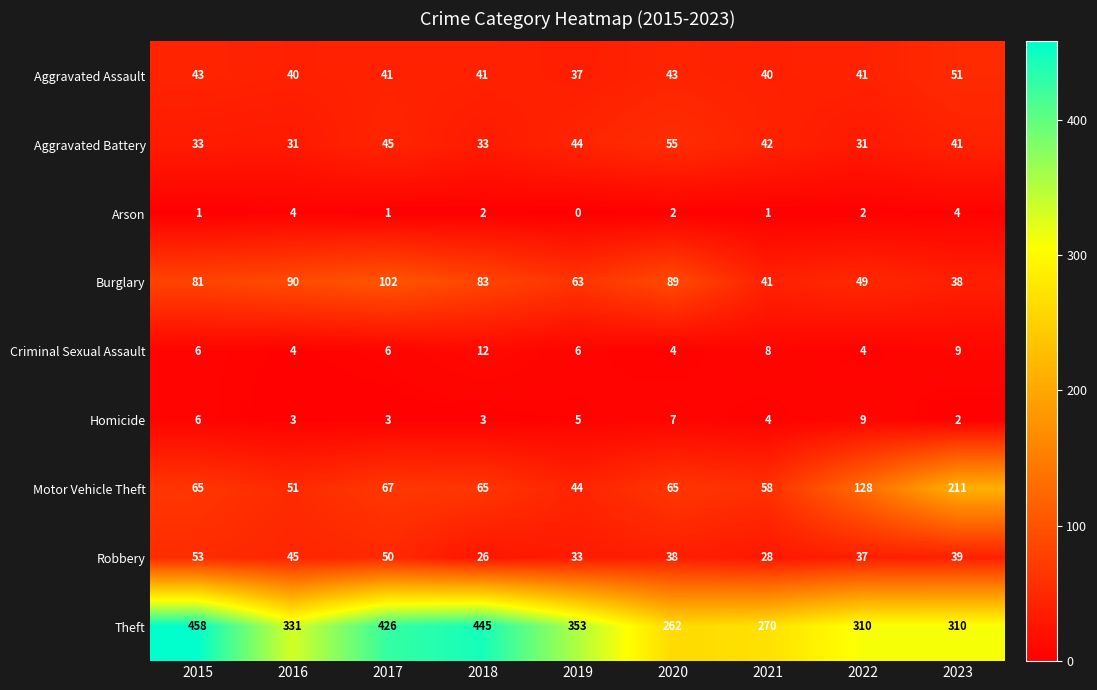

Rank the series at 2022 from highest to lowest value.

Theft, Motor Vehicle Theft, Burglary, Aggravated Assault, Robbery, Aggravated Battery, Homicide, Criminal Sexual Assault, Arson